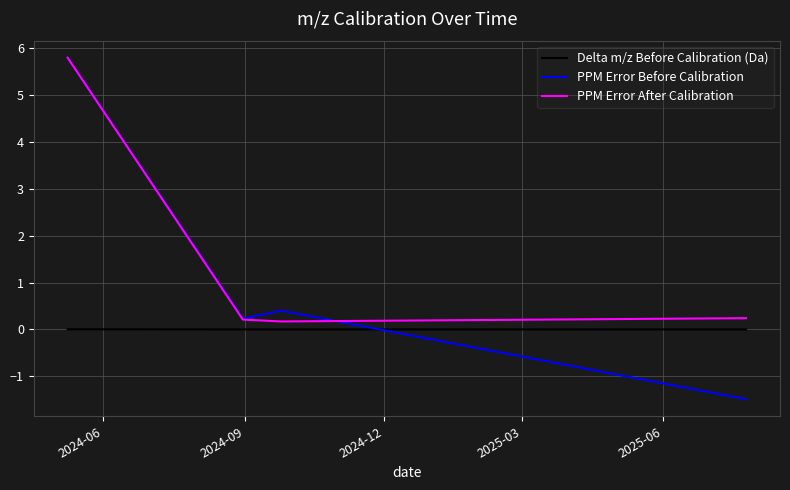

Count the number of categories in the chart.

4